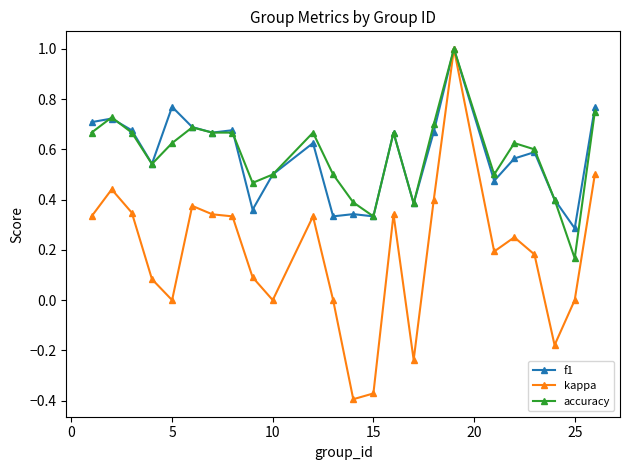

True or false: accuracy has more than 0 points higher than both neighbors.

True